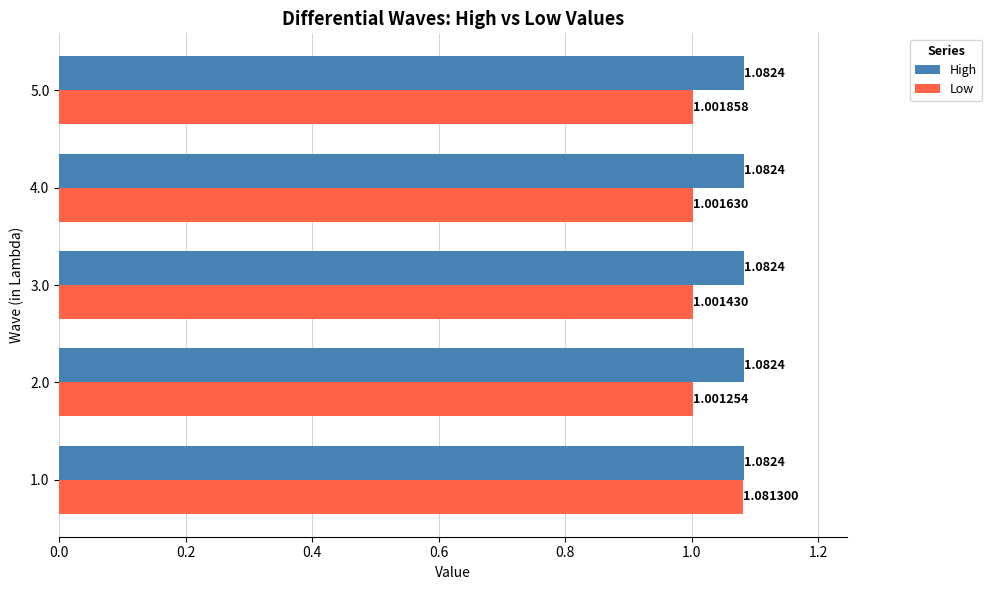

What are all the series names shown in the legend?

High, Low